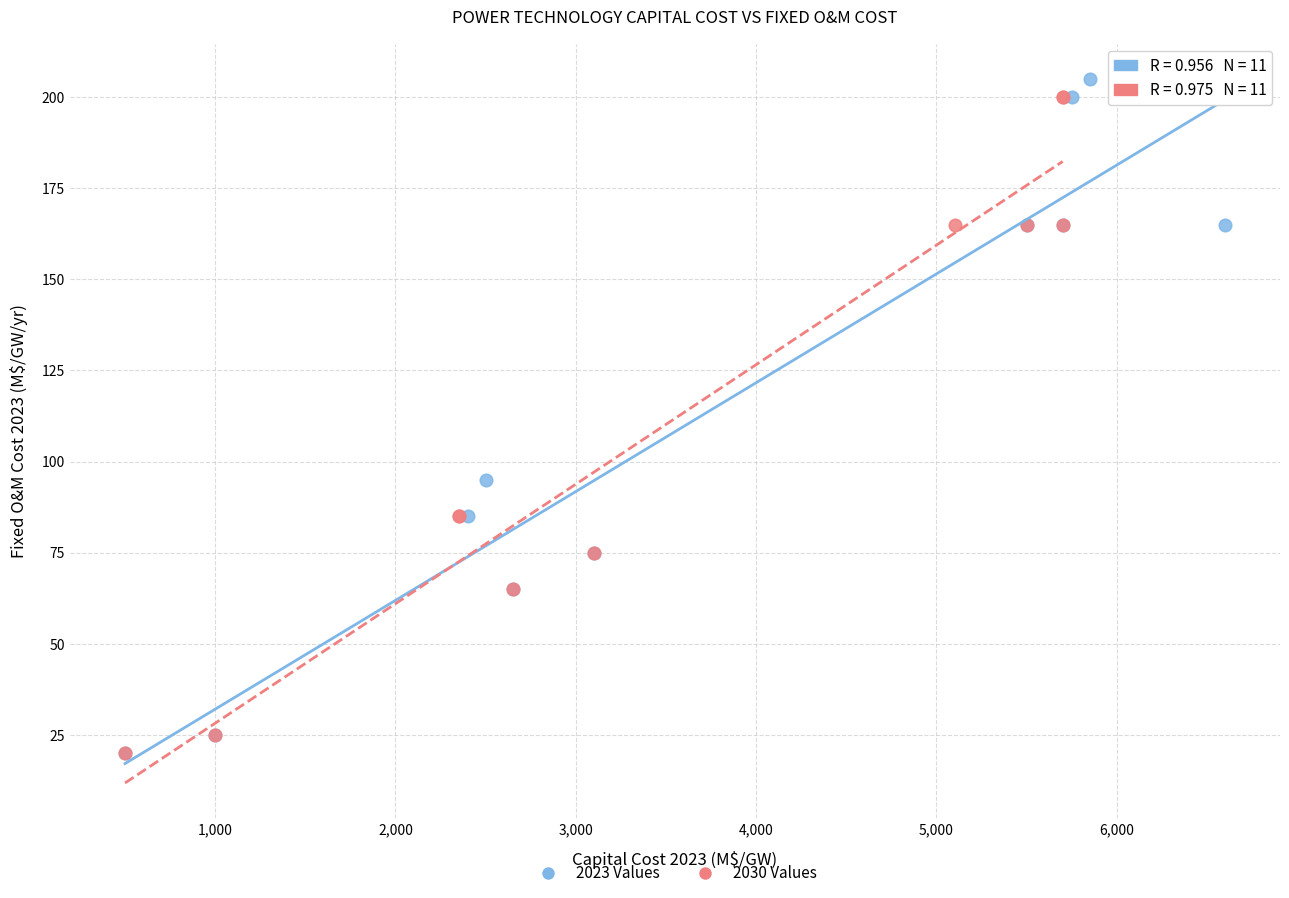

Which series has the widest spread of Y values?

2023 Values